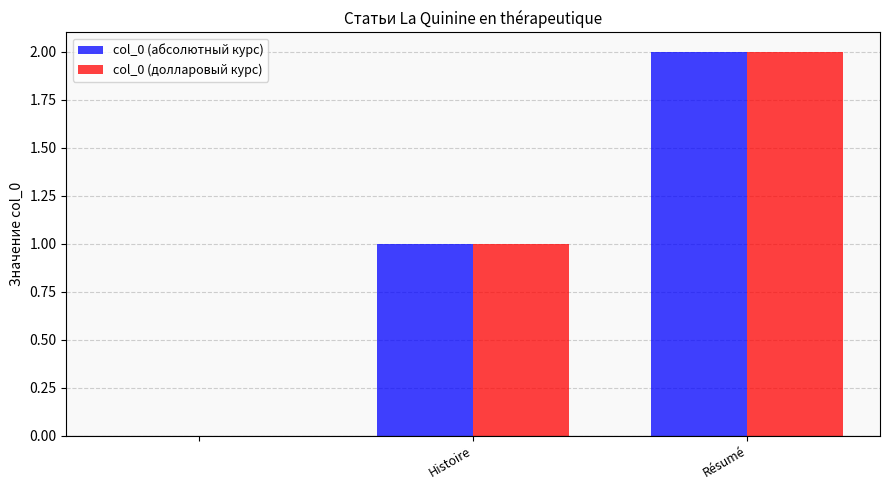

How many positive values does the col_0 (долларовый курс) series have?

2